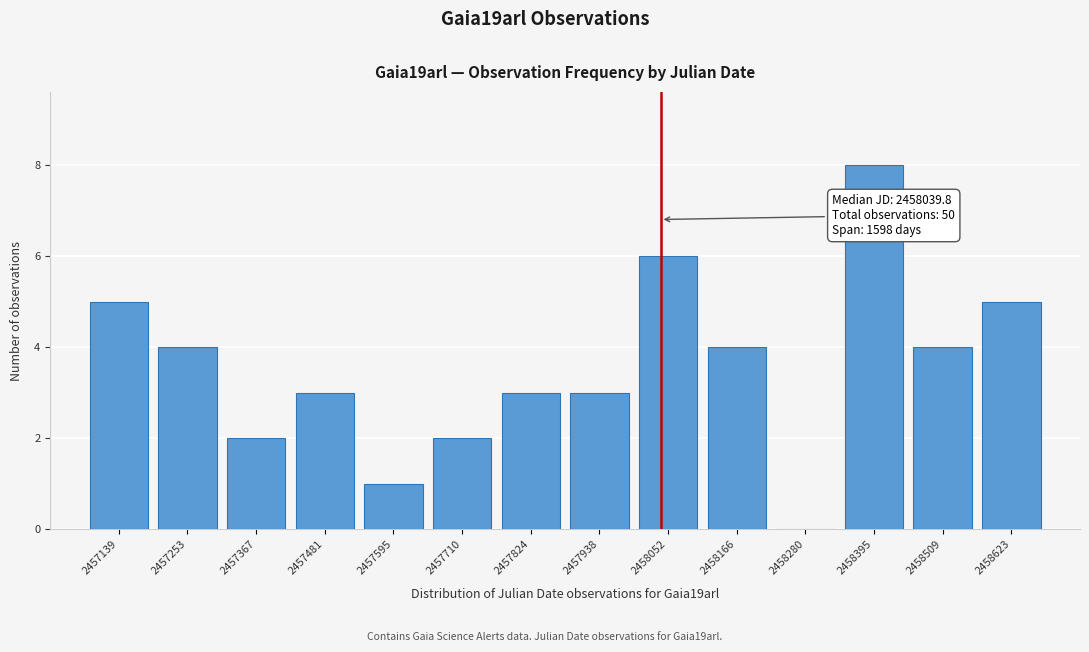

Over which range of the x-axis is the bar tallest?

2458340 to 2458460